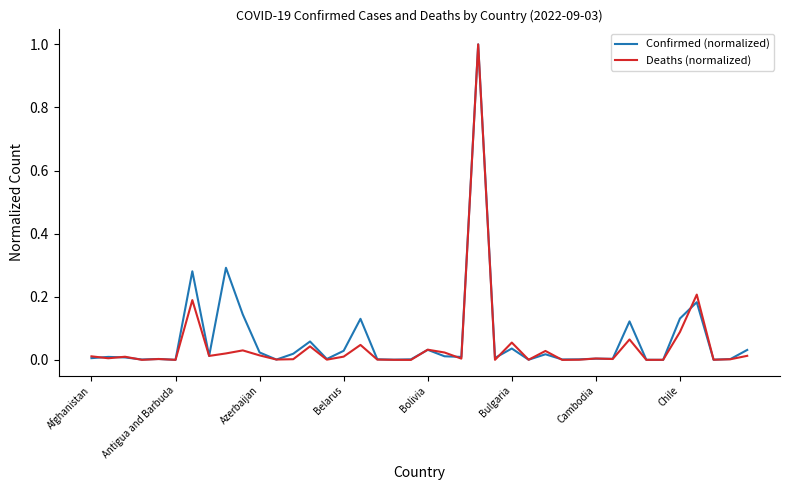

What is the maximum value shown in the chart?

1.0